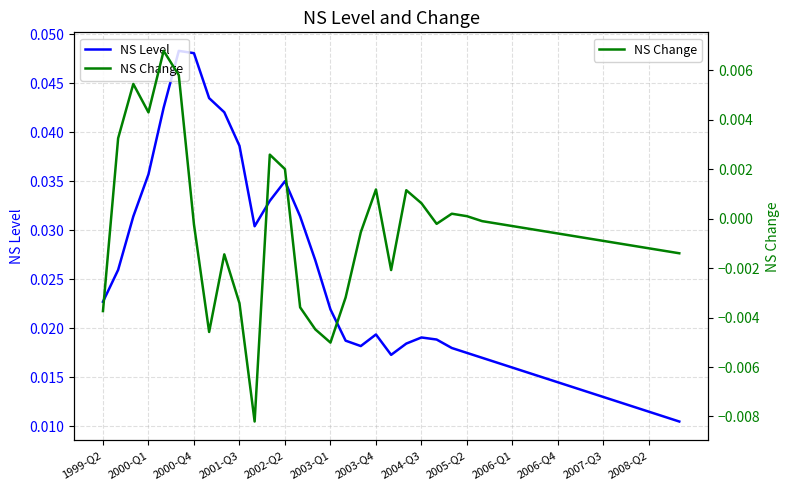

How many data points does each series have?

39